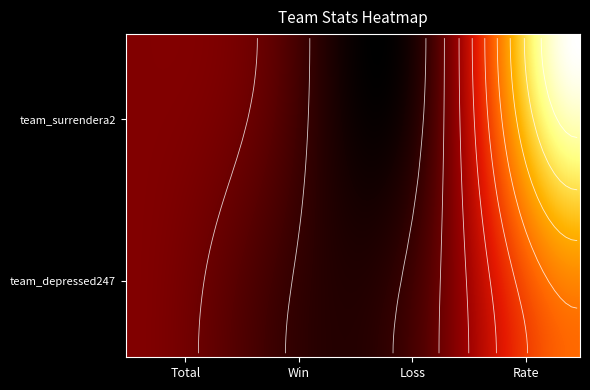

The team_depressed247 series shows 14 at Total. True or false?

True